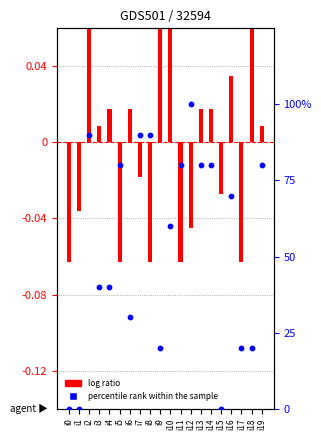

Which series reaches the minimum Y coordinate?

log ratio